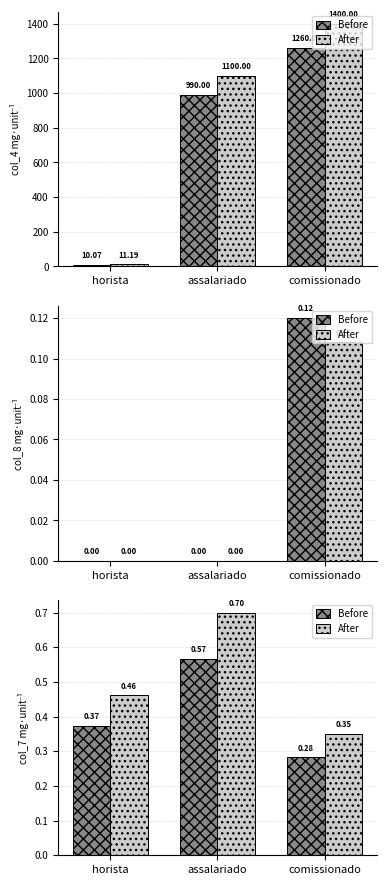

What is the difference between the maximum and minimum values in the After series?

0.3